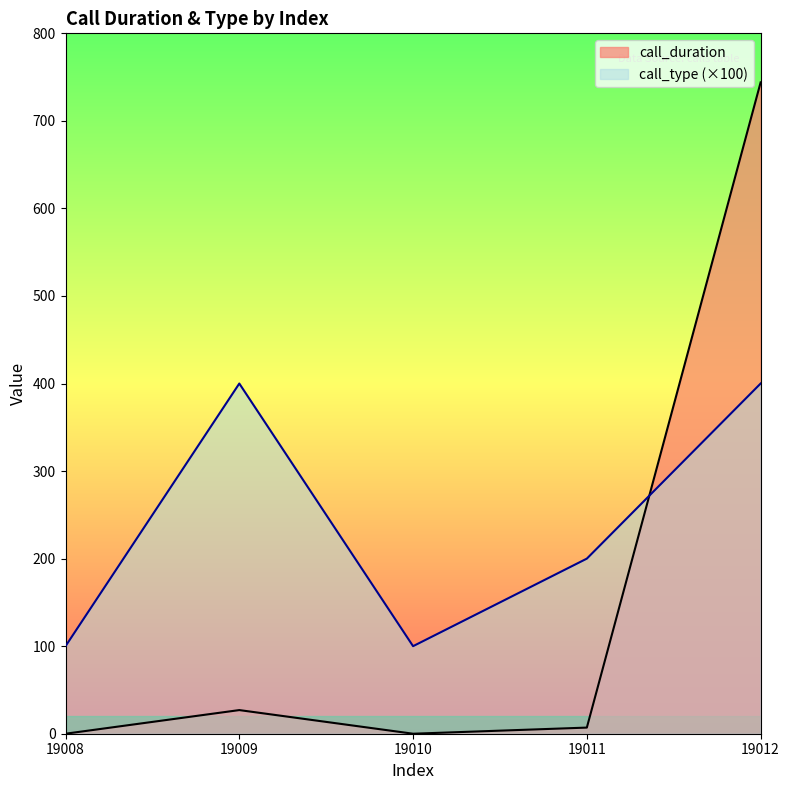

How many interior local peaks does the call_duration series have?

1